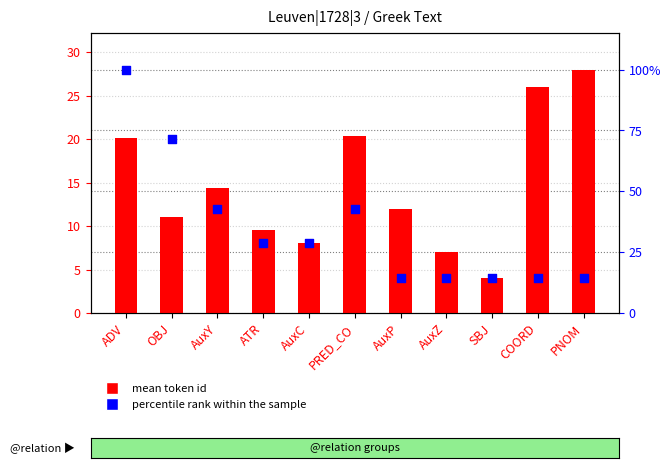

Which series reaches the minimum Y coordinate?

mean token id